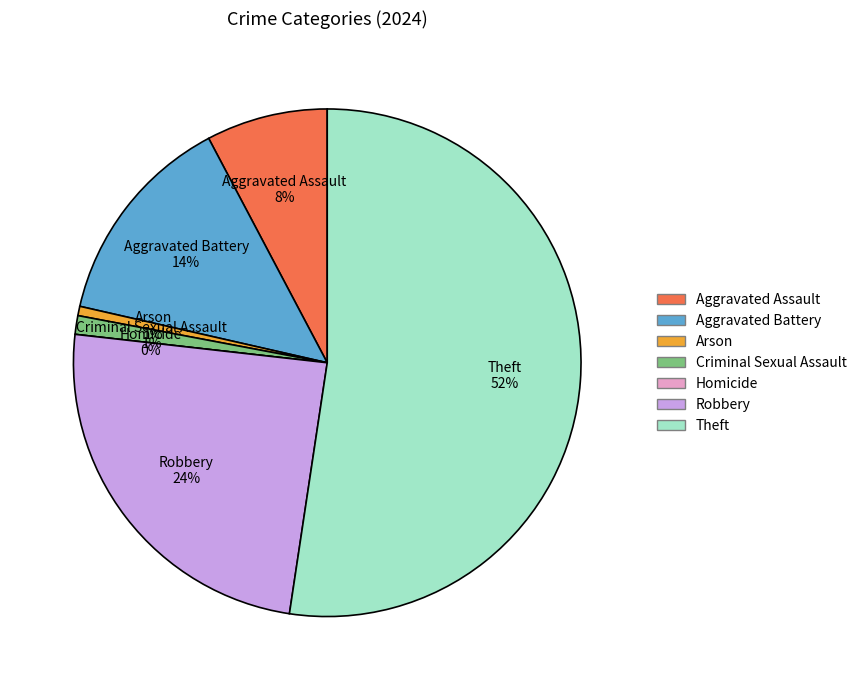

Which slice is the smallest?

Homicide